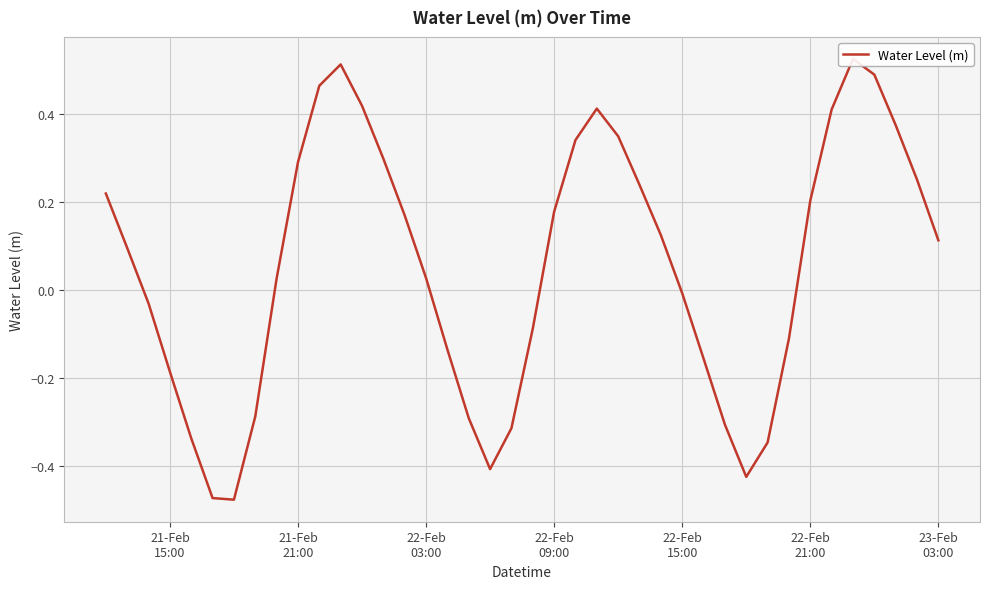

True or false: the data shows -0.3 at 22-Feb
21:00.

False